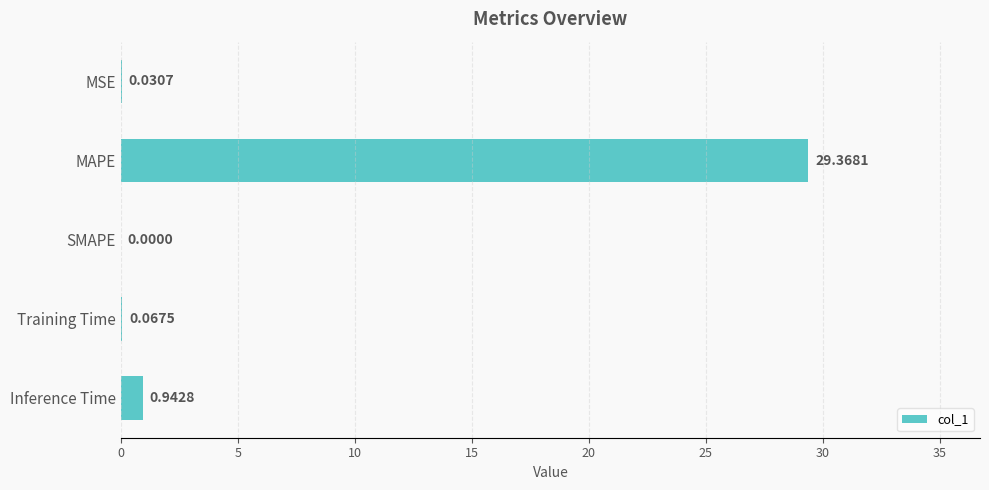

What is the sum of the values at MSE and MAPE?

29.4